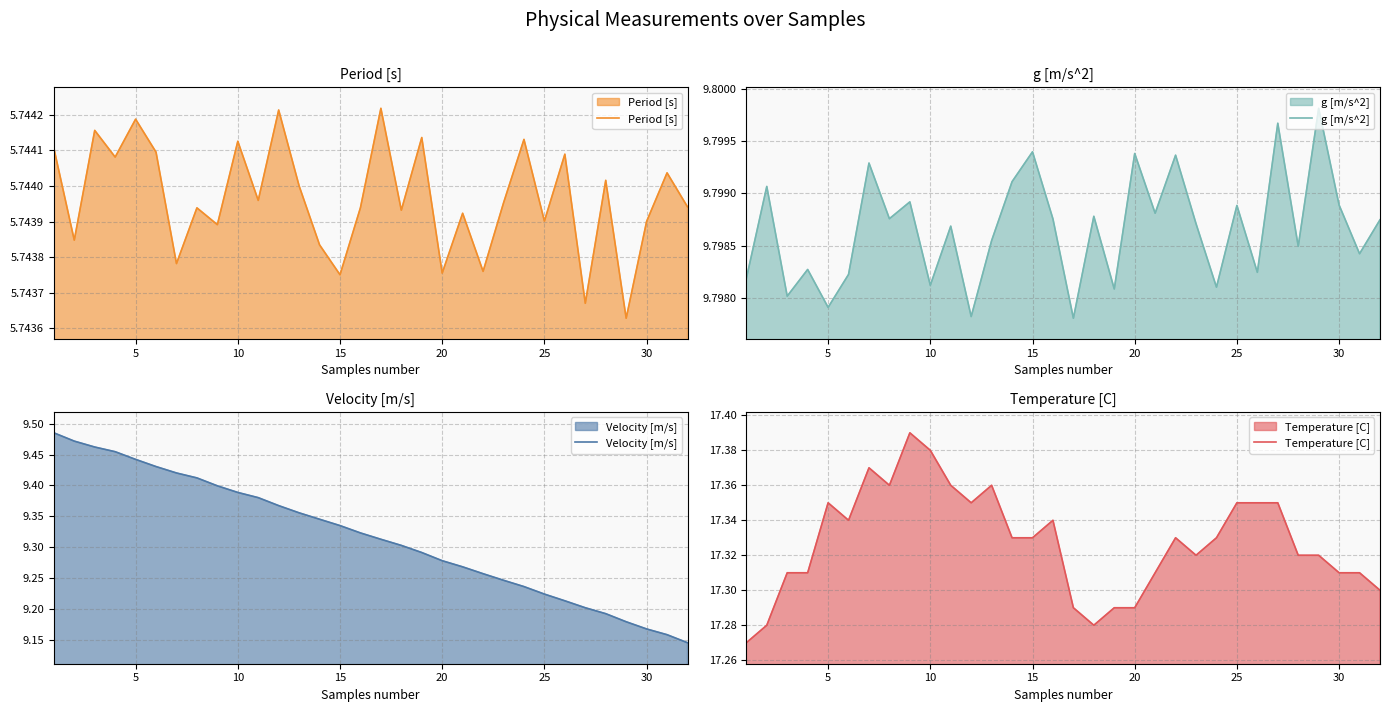

True or false: Velocity [m/s] and Period [s] intersect in this chart.

False